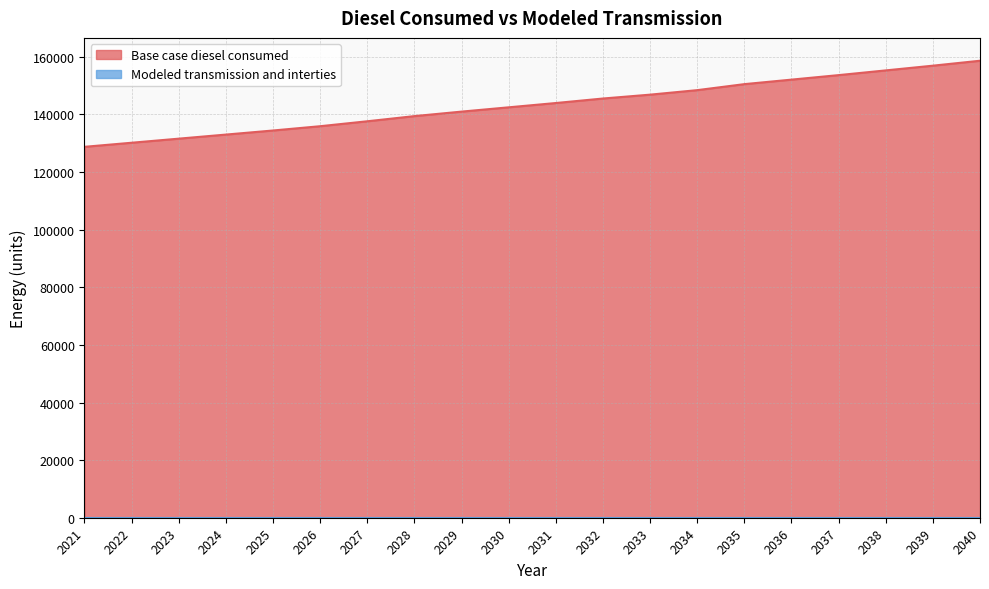

How many lines are shown in the chart?

2